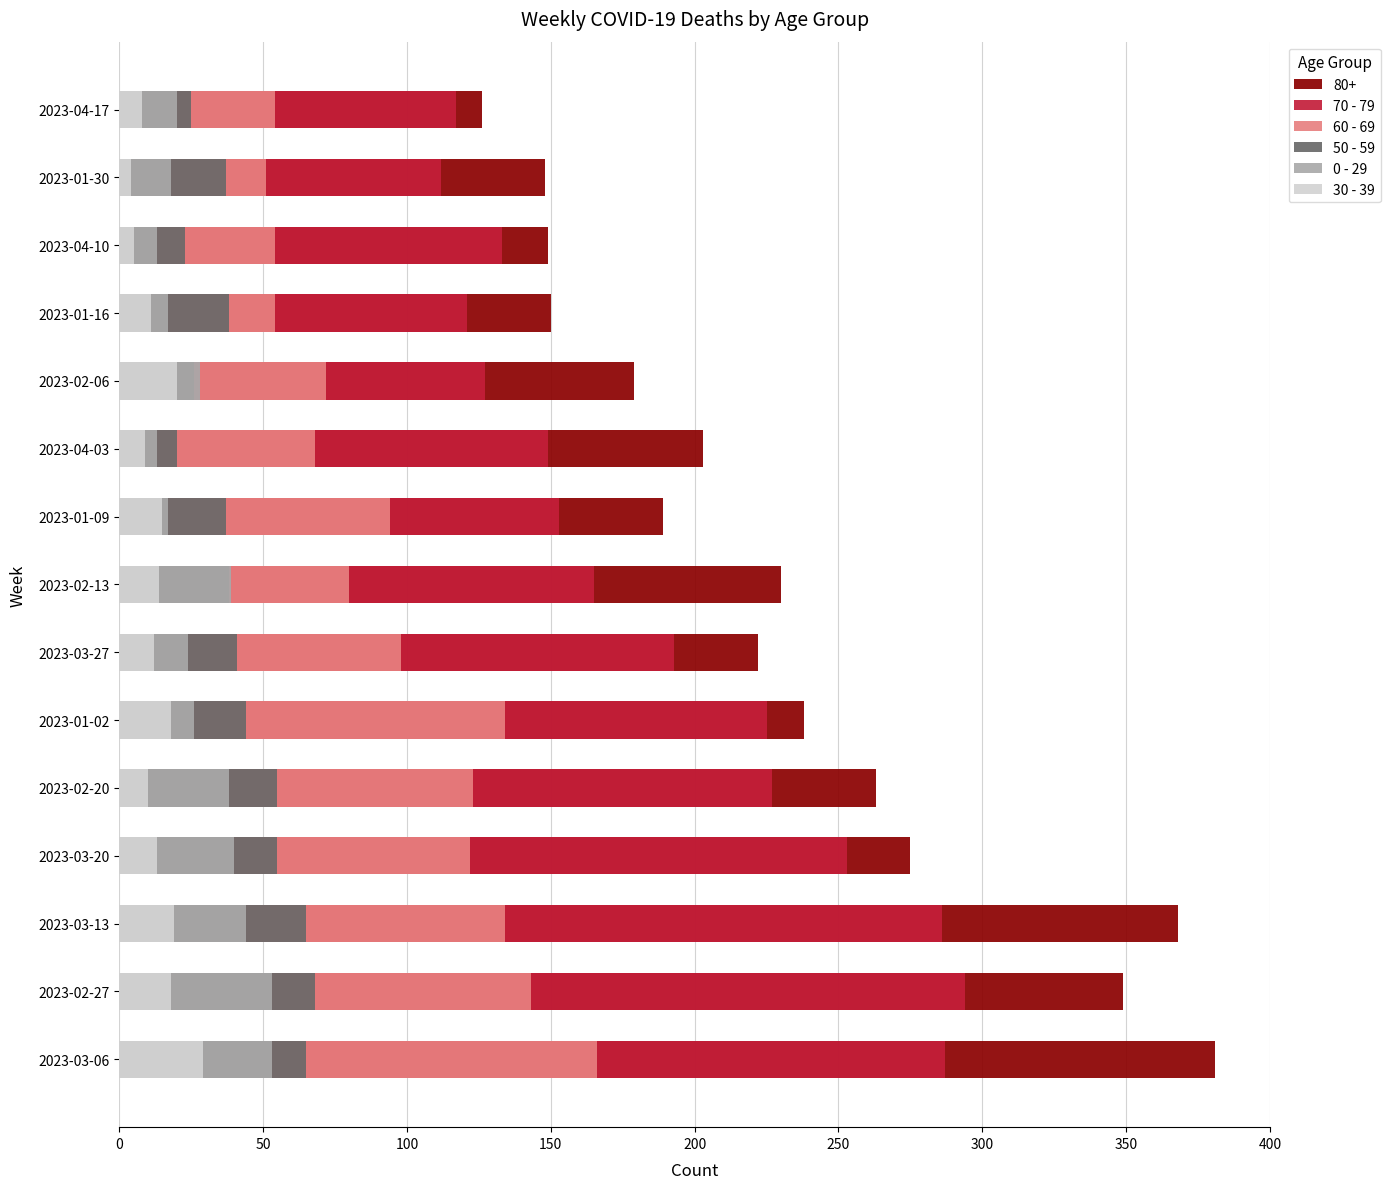

The value of 50 - 59 at 2023-02-20 is 78. True or false?

False